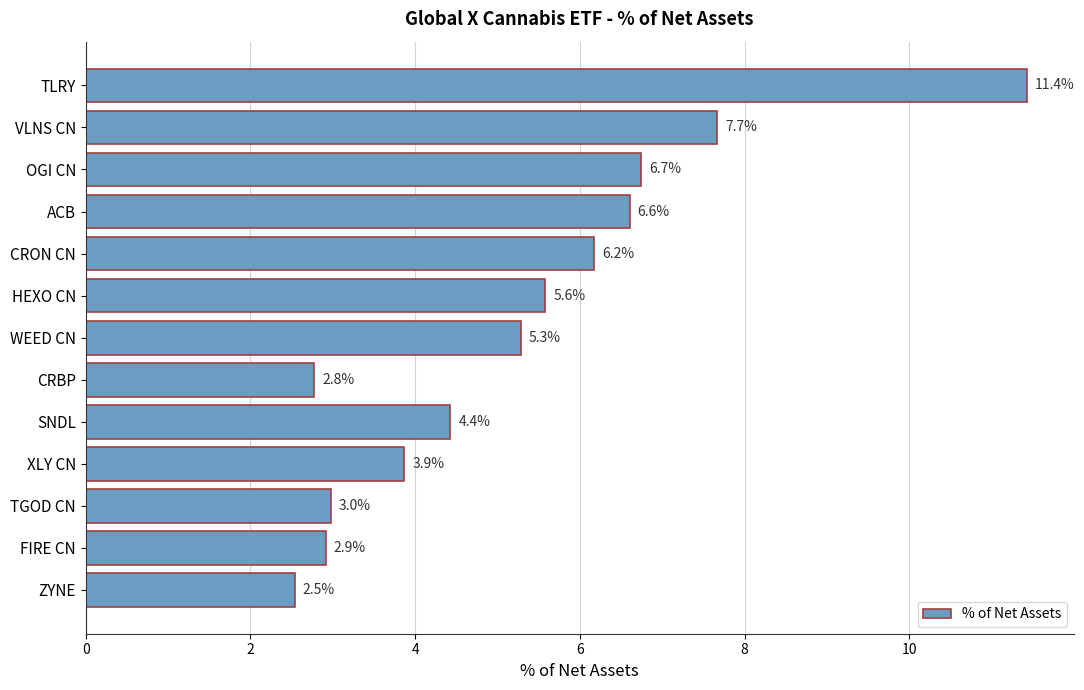

What is the label of the 5th bar from the top?

CRON CN